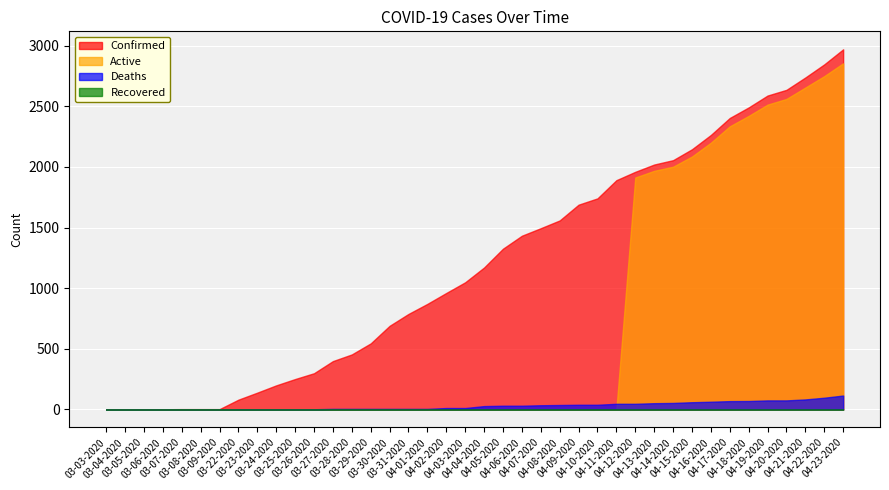

Which series has the widest spread of values?

Confirmed